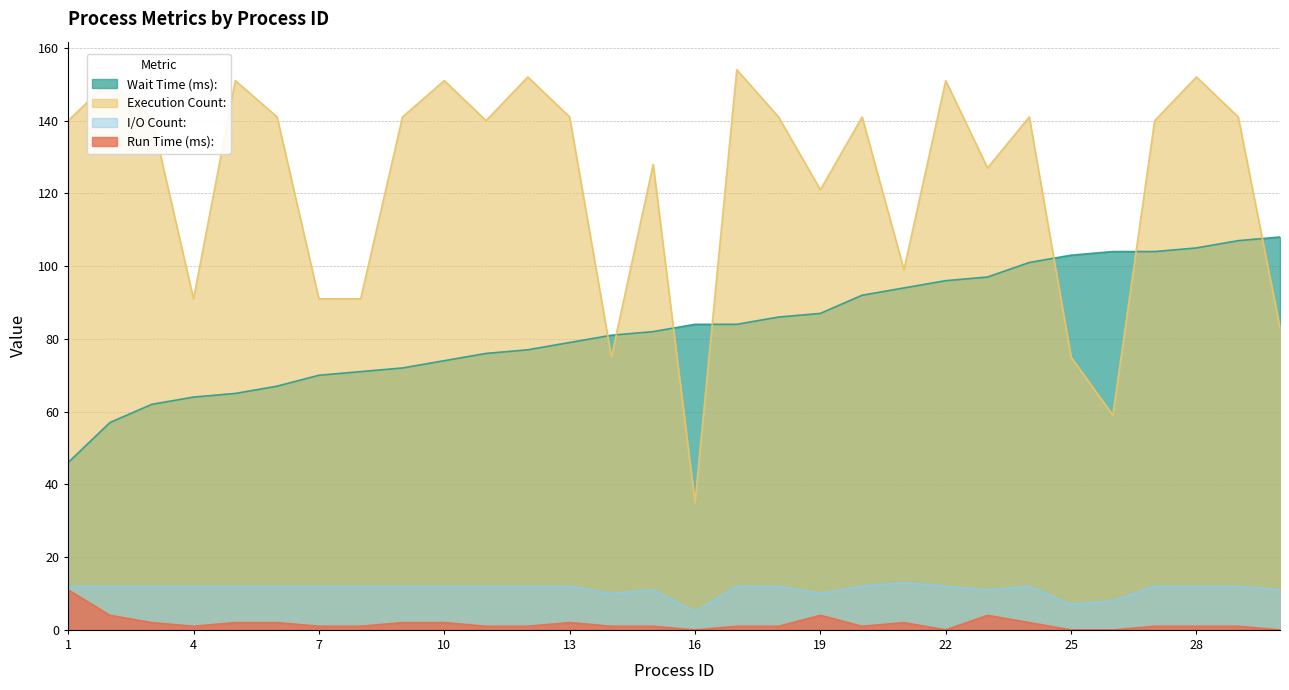

Is the value of I/O Count: at 14 greater than the value of Execution Count: at 25?

No